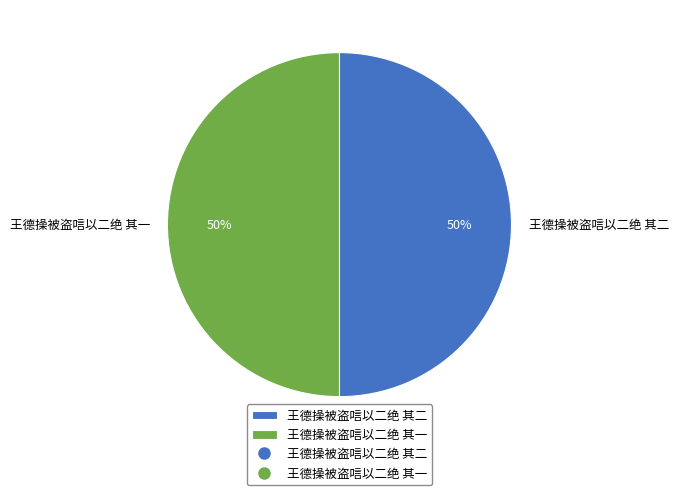

What percentage is the 王德操被盗唁以二绝 其二 slice, to the nearest percent?

50%